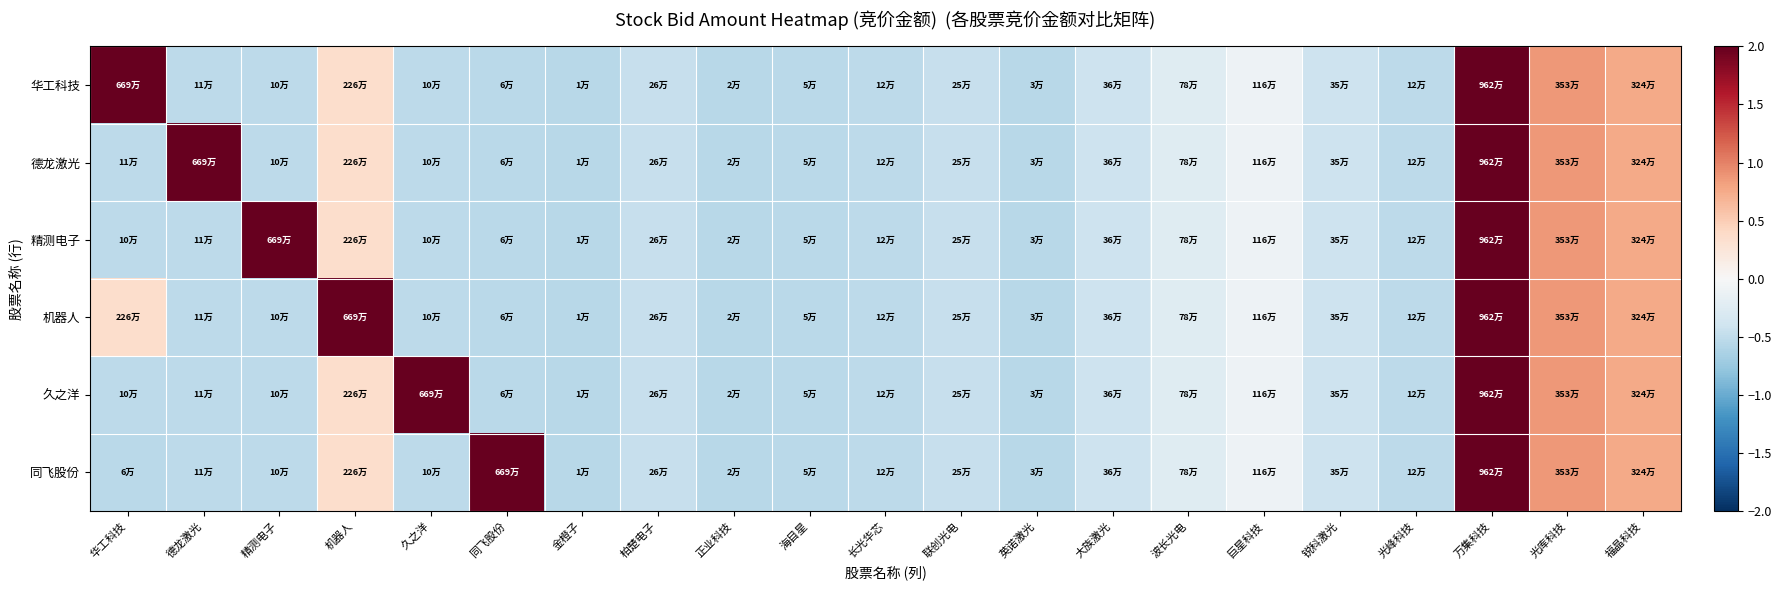

How many series are shown in this chart?

6